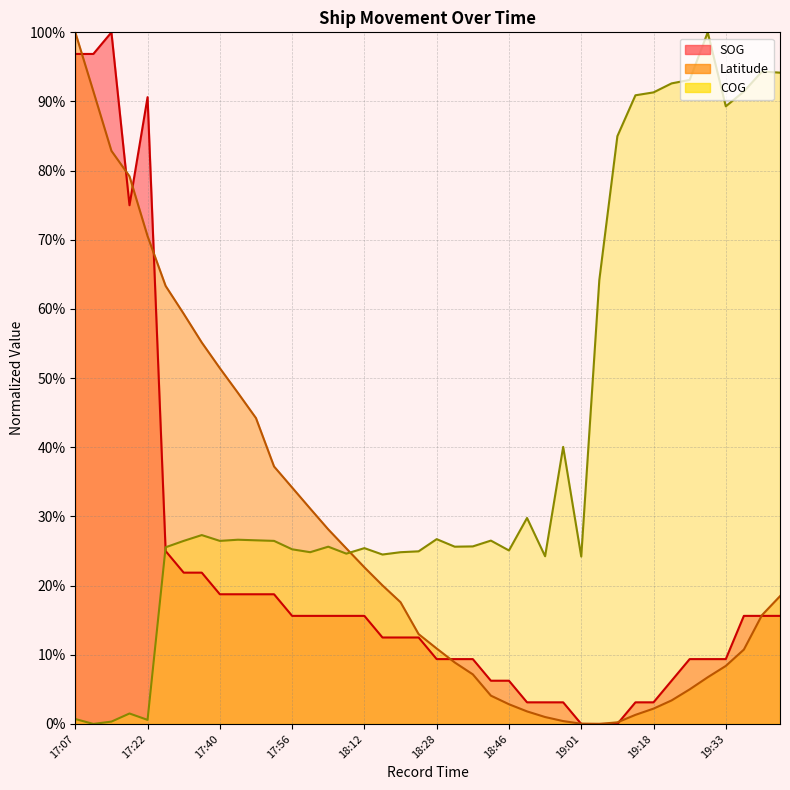

At which category is the sum across all series the highest?

17:07